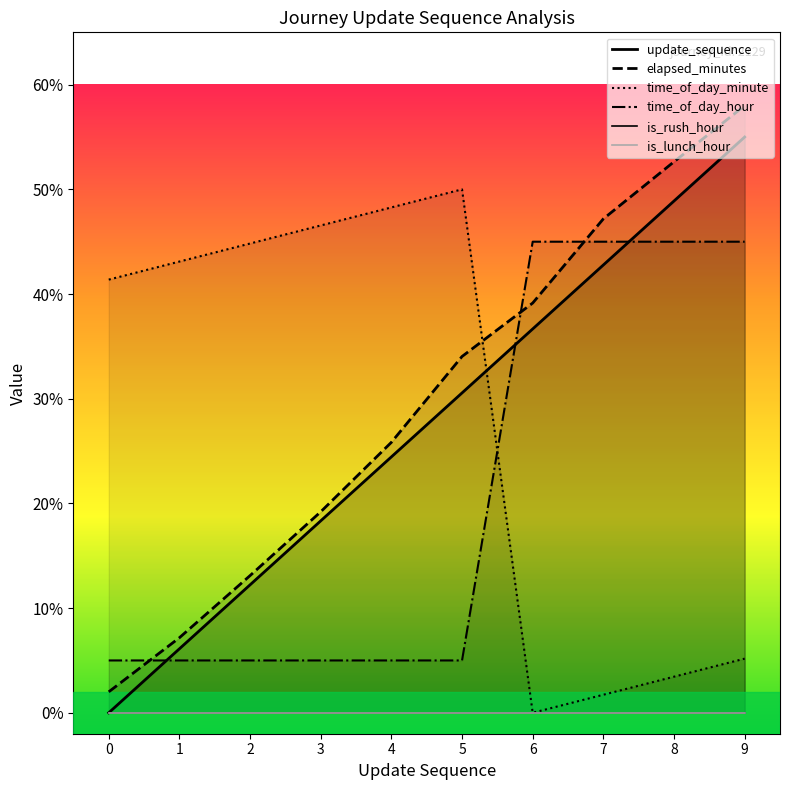

The elapsed_minutes series shows 19.2 at 3. True or false?

True